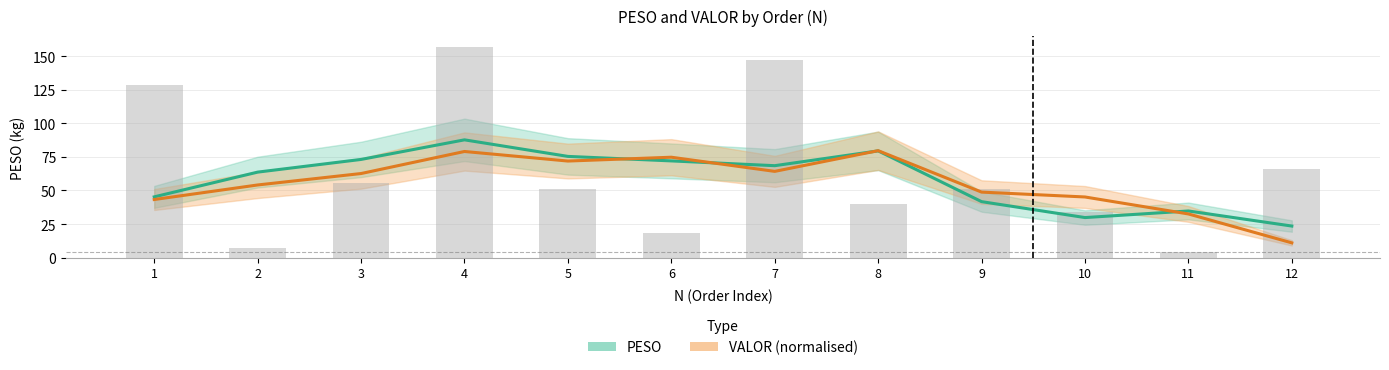

Rank the series by their maximum value, from highest to lowest.

PESO (smoothed), VALOR normalised (smoothed)